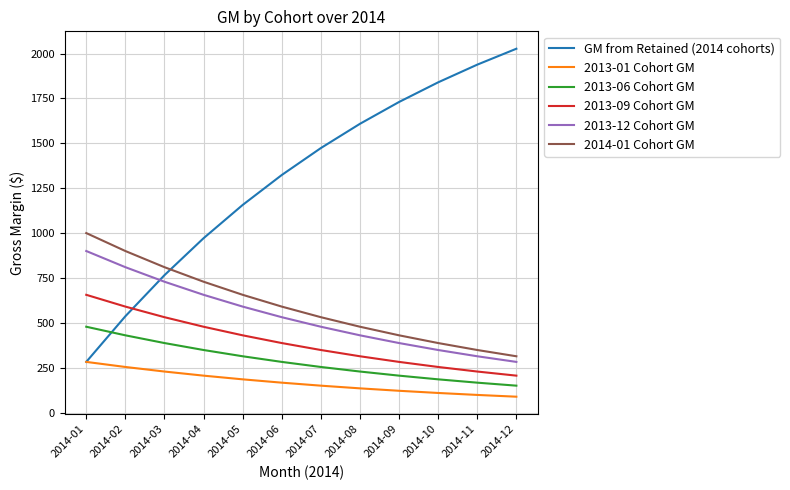

What is the maximum value shown in the chart?

2026.6